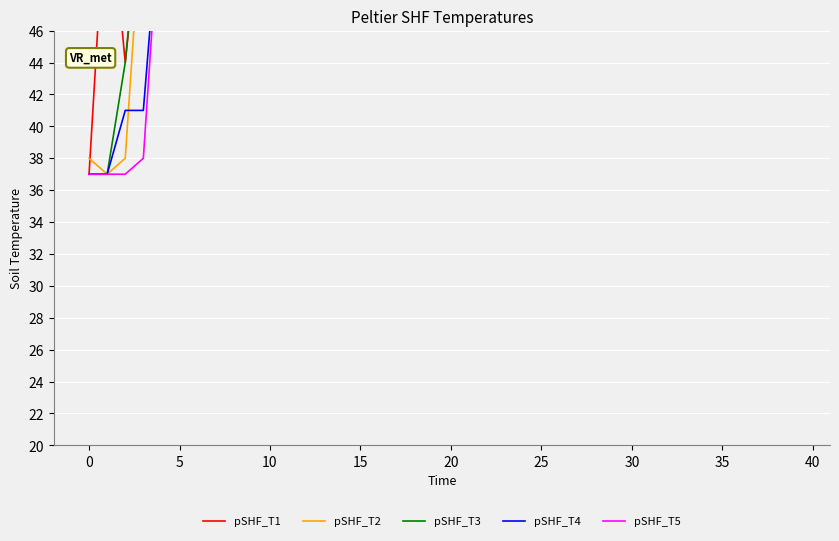

What value does the pSHF_T4 series have at 22?

168